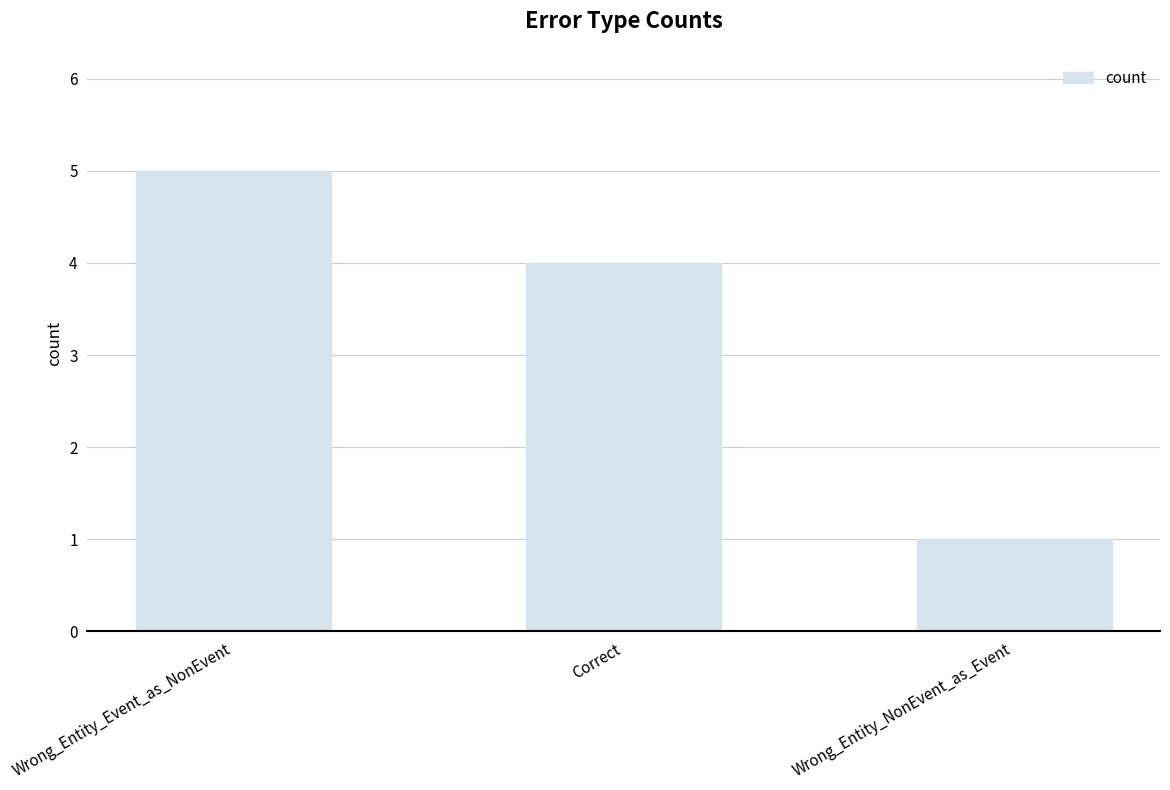

Count the values in the range 1 to 5.

3